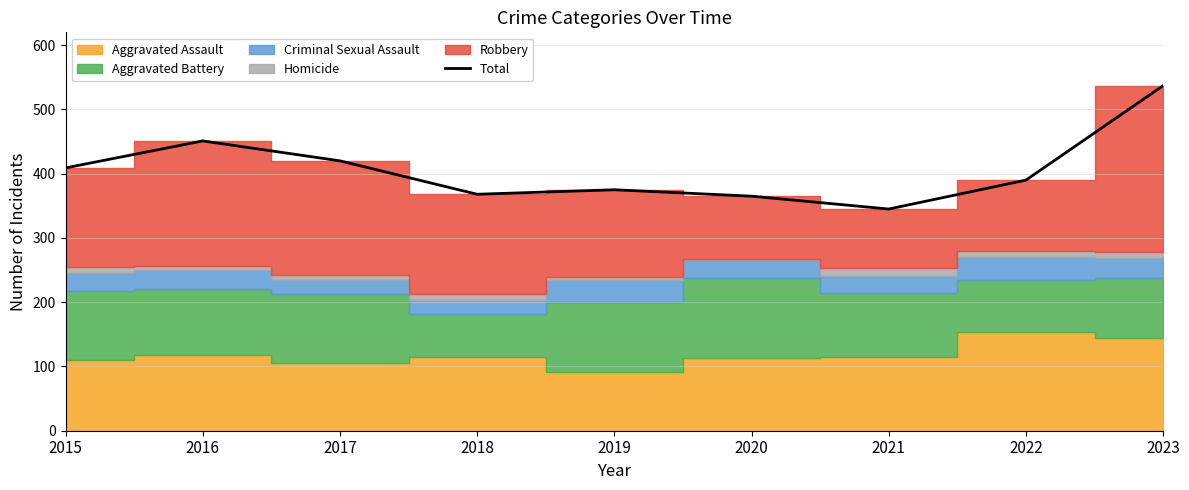

List the labels in order of value, smallest first.

2021, 2020, 2018, 2019, 2022, 2015, 2017, 2016, 2023